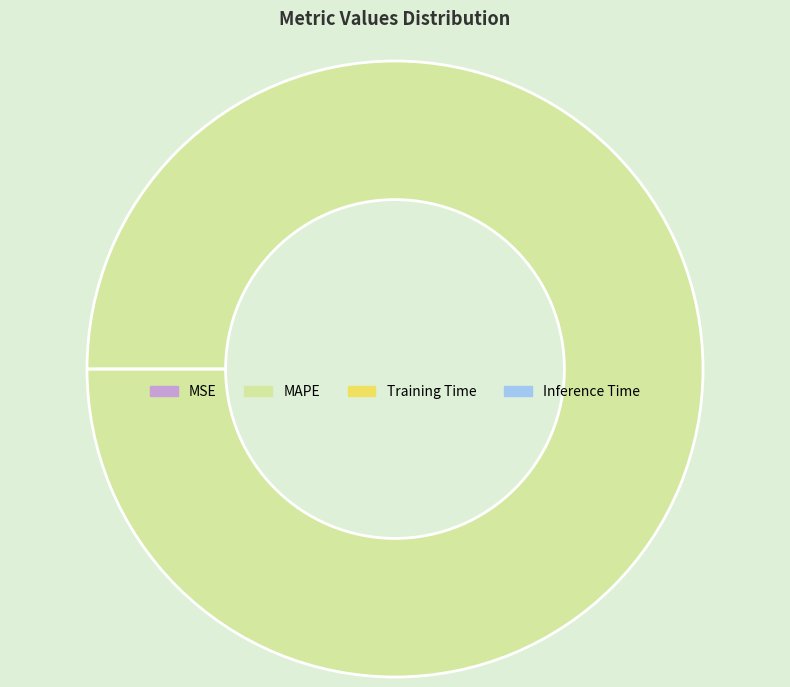

The MAPE slice represents 95% of the pie. True or false?

False